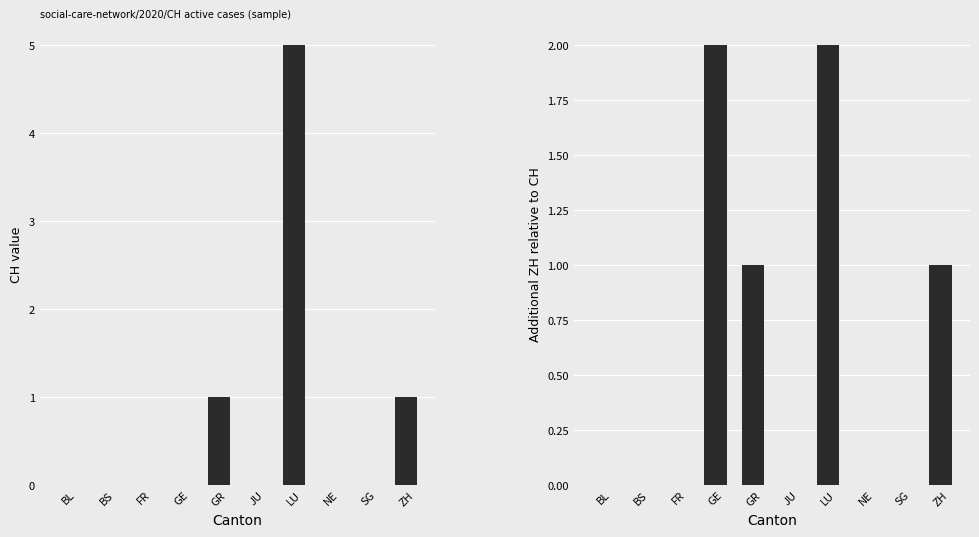

What is the total value across all series at ZH?

2